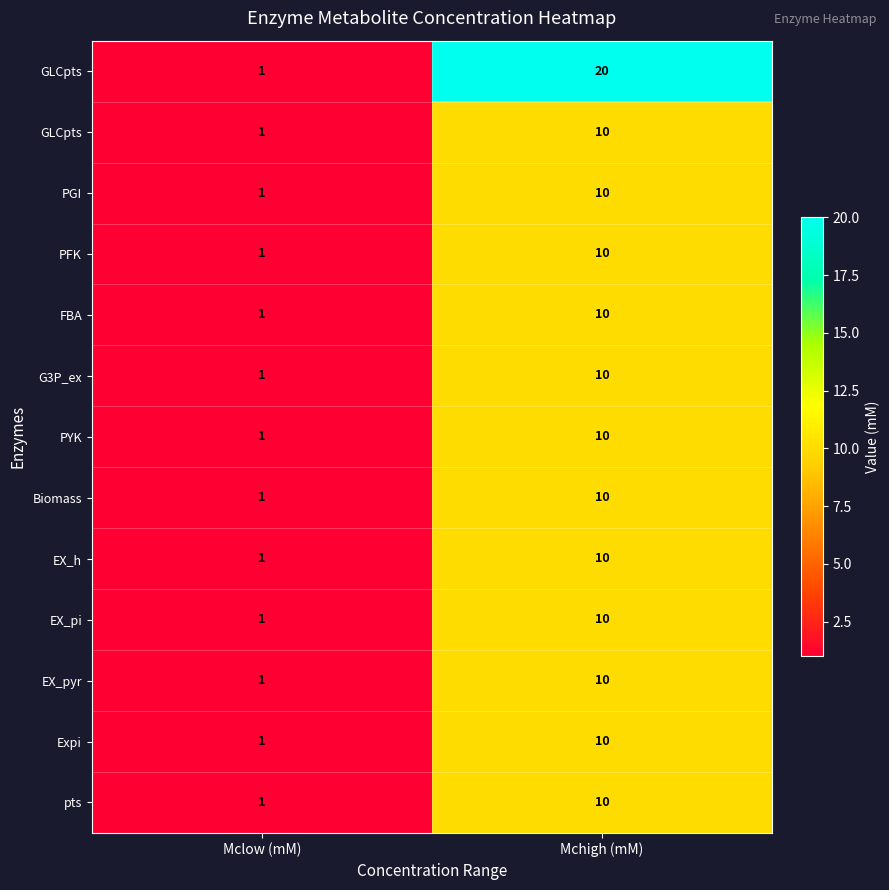

What is the total value across all series at Mclow (mM)?

13